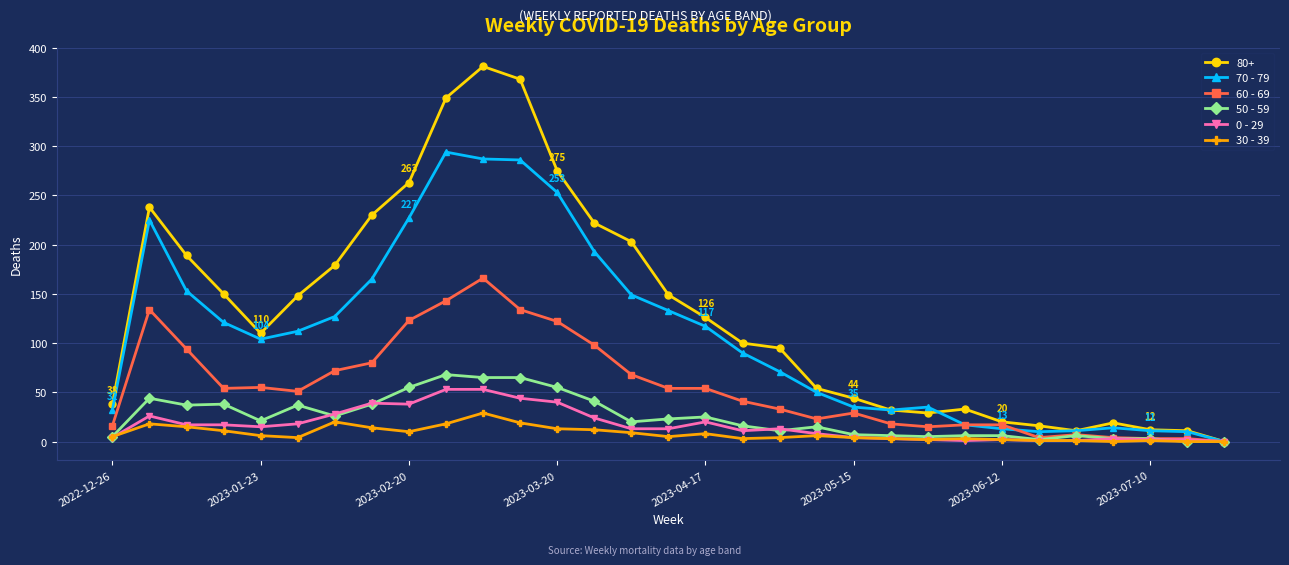

Count the number of categories in the chart.

31